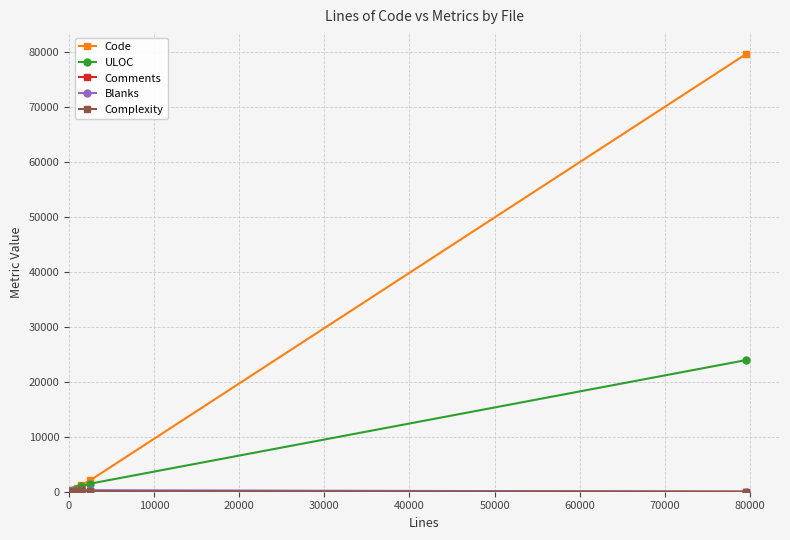

Which series has the largest range (max minus min)?

Code